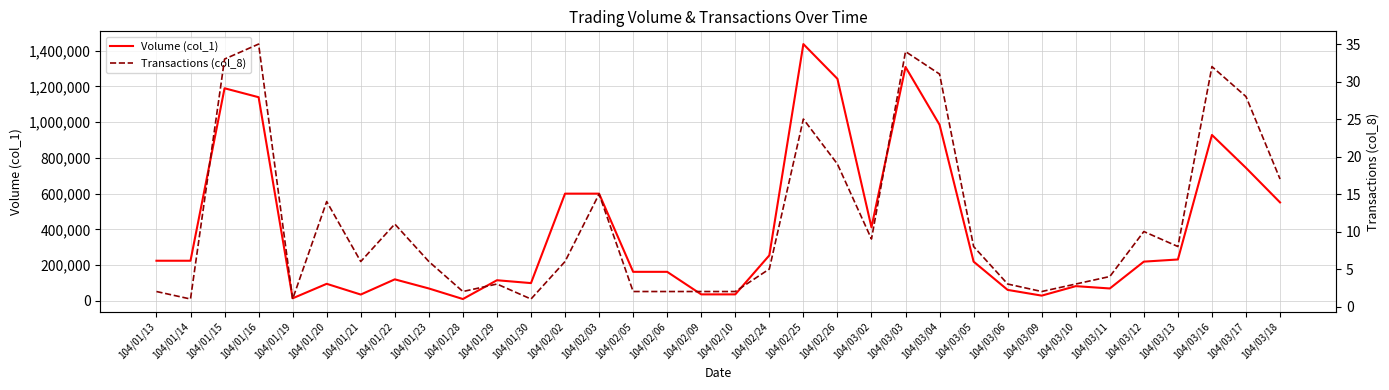

What is the difference between the second highest and minimum values in the Volume (col_1) series?

1297000